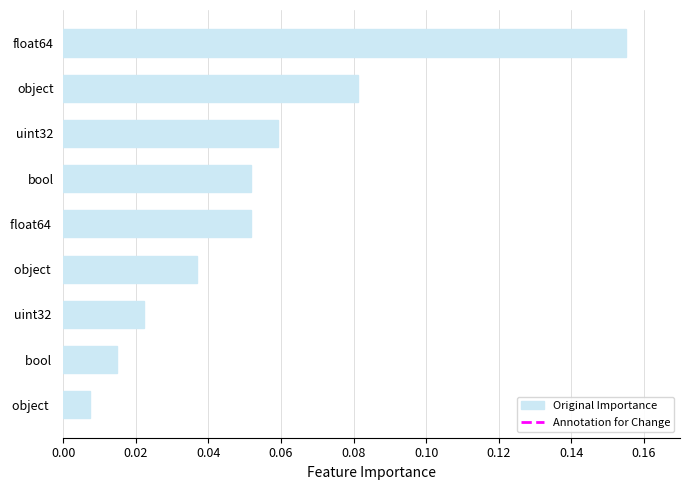

At which label is the value closest to 0?

object  